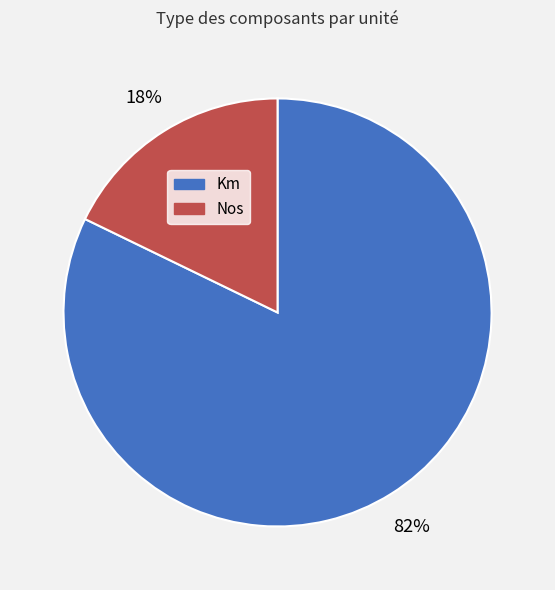

What is the smallest slice in the pie chart?

Nos